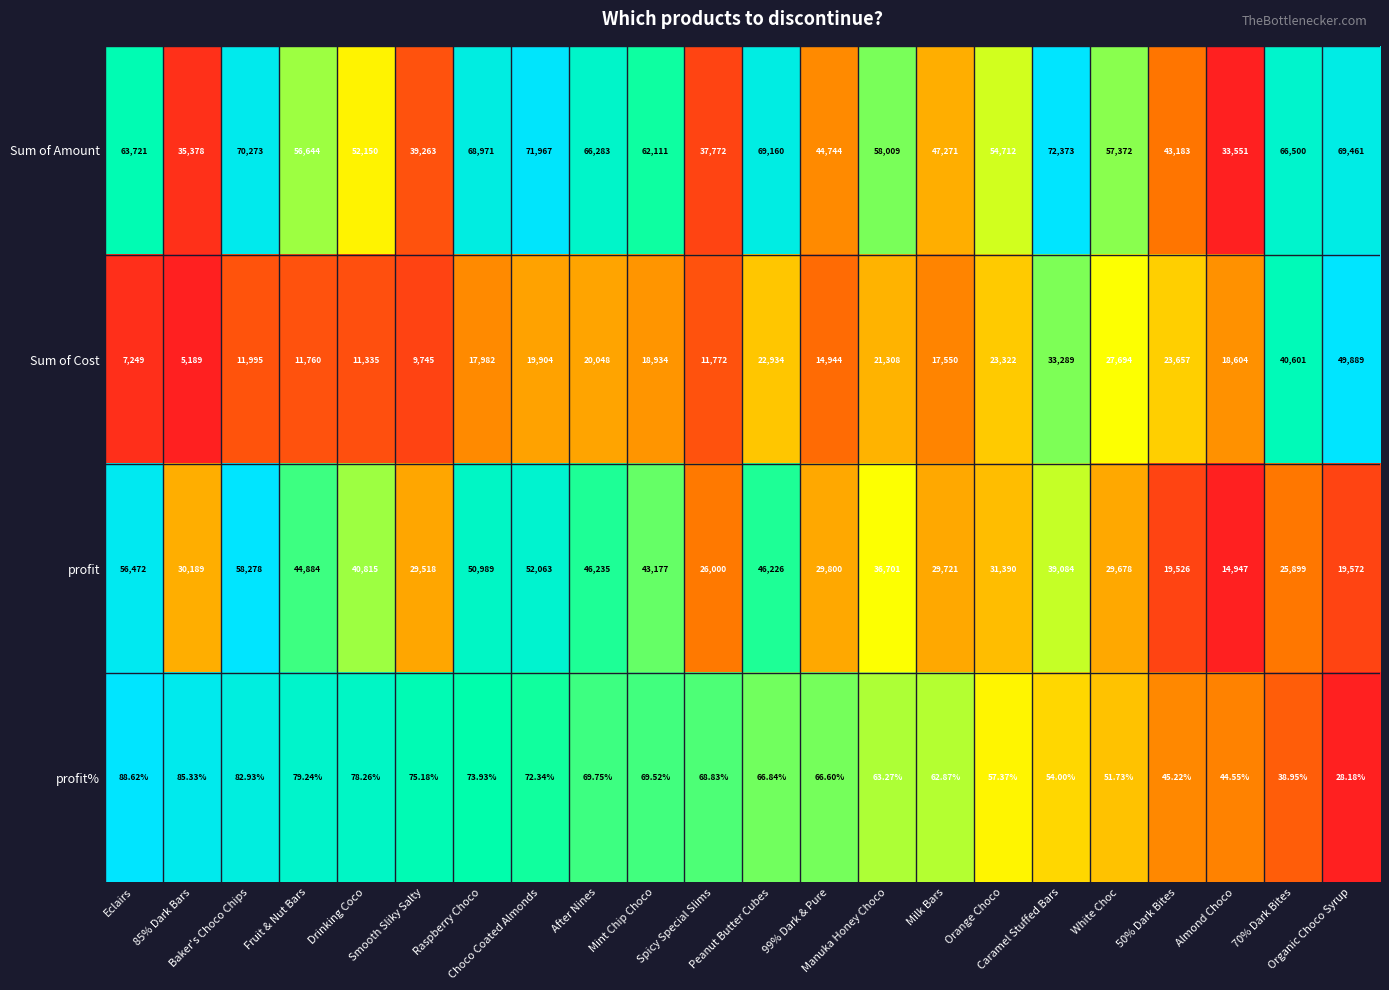

List the series in order of their peak value, highest first.

Sum of Amount, profit, Sum of Cost, profit%